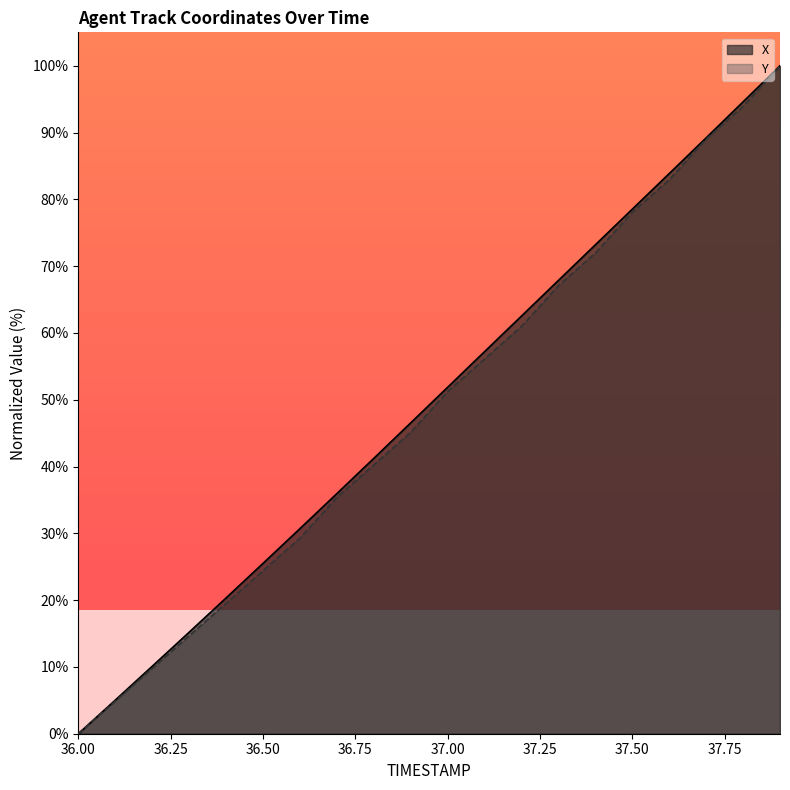

At which label is Y closest to 50?

37.00